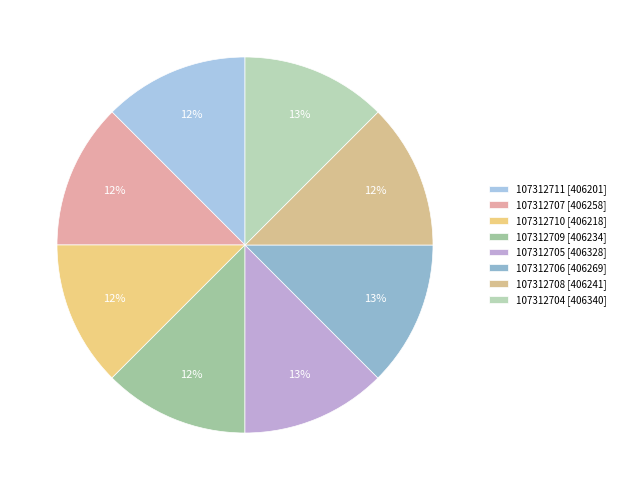

Combined, what portion of the pie is 107312705 and 107312704?

25.0%